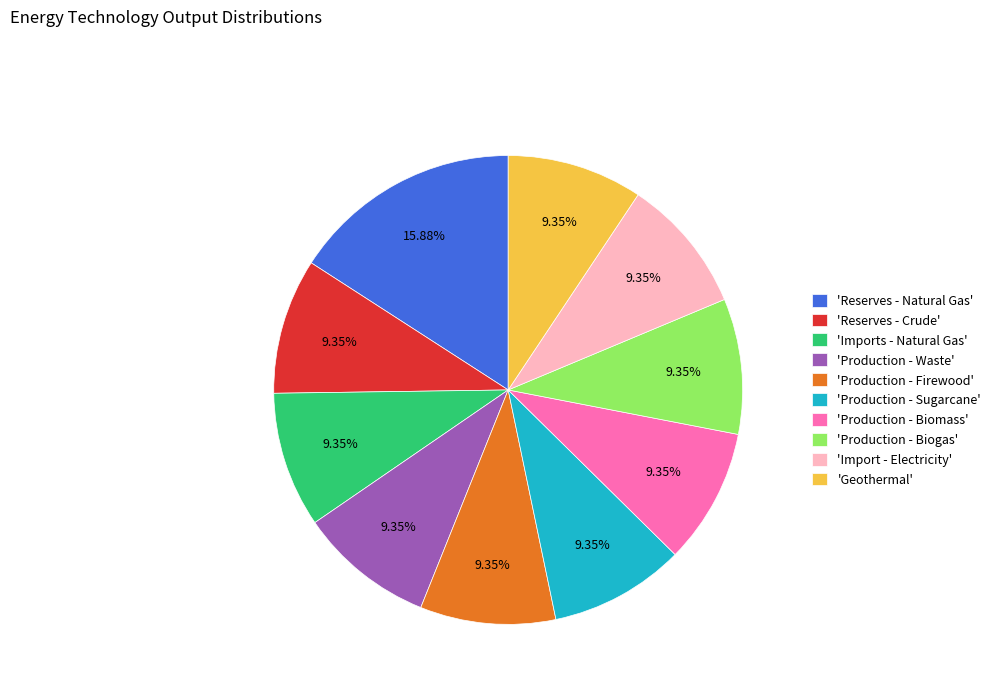

Does 'Production - Biomass' account for over 50% of the chart?

No